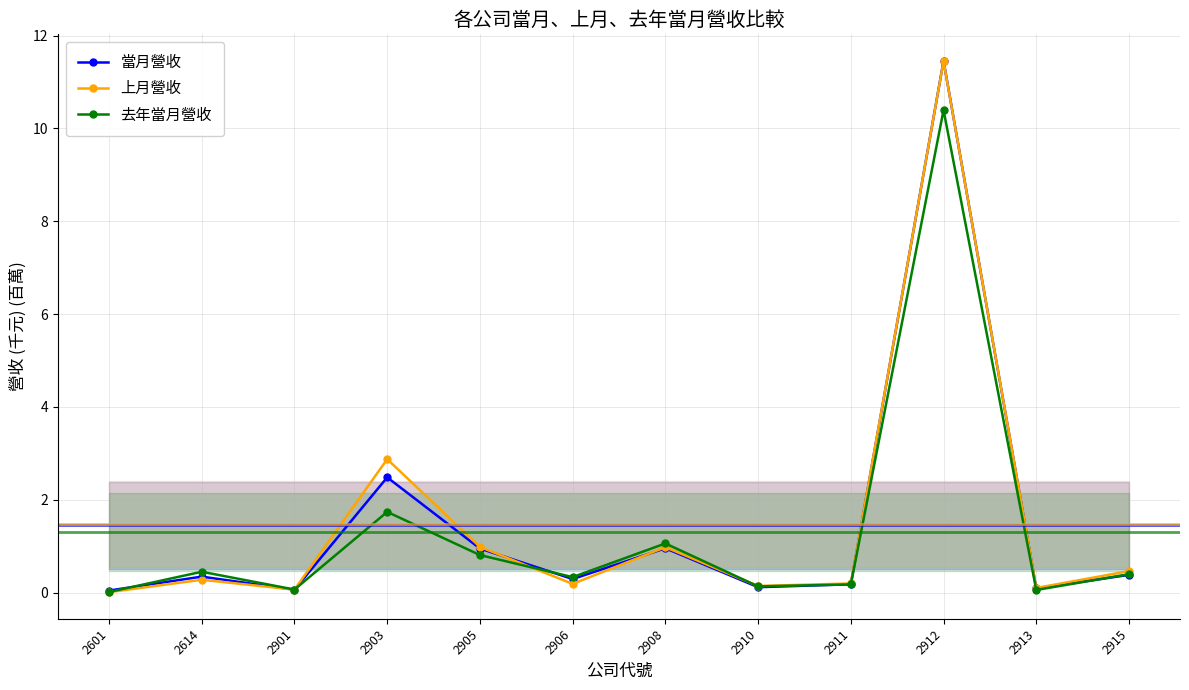

How many lines are shown in the chart?

3